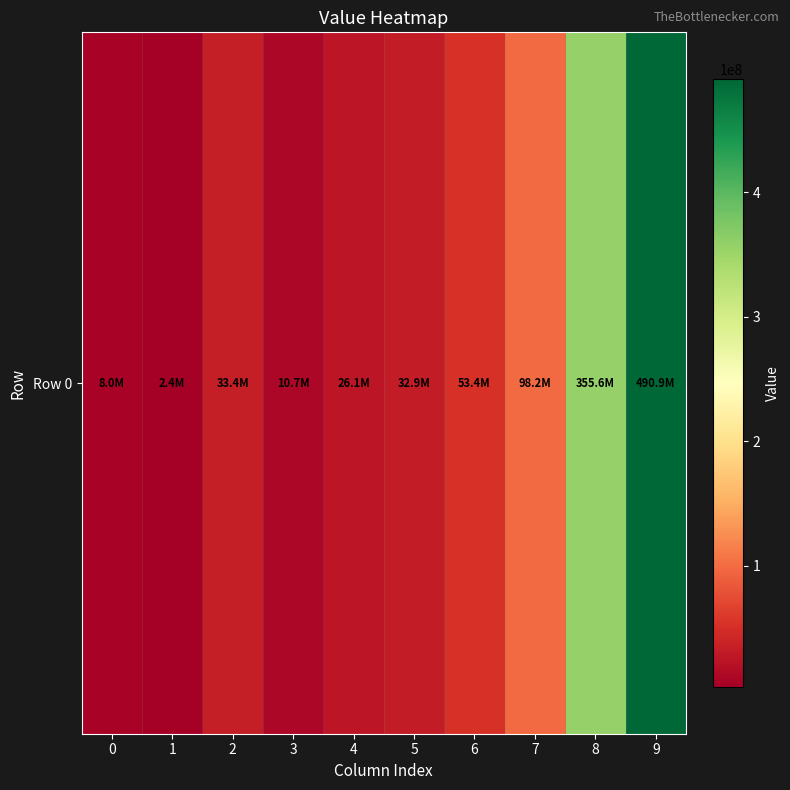

List the labels in order of value, largest first.

9, 8, 7, 6, 2, 5, 4, 3, 0, 1